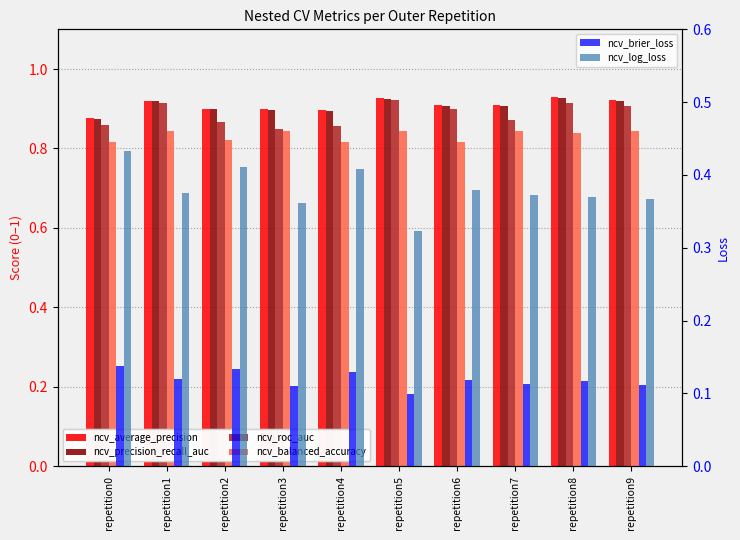

What are all the series names shown in the legend?

ncv_average_precision, ncv_precision_recall_auc, ncv_roc_auc, ncv_balanced_accuracy, ncv_brier_loss, ncv_log_loss